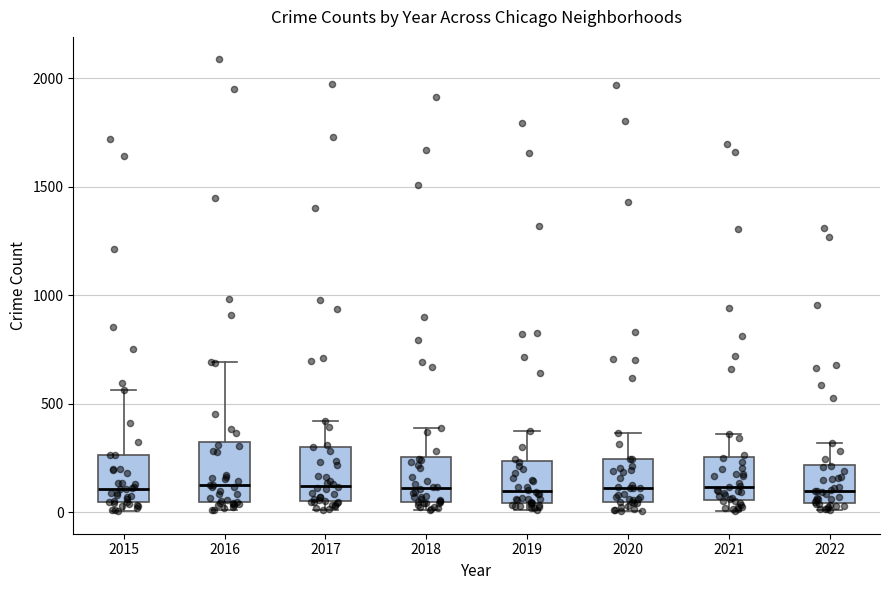

Where is the lower edge of the box at x = 2021 on the y-axis? The values are not printed on the chart, so give them approximately, as read against the axis.

50